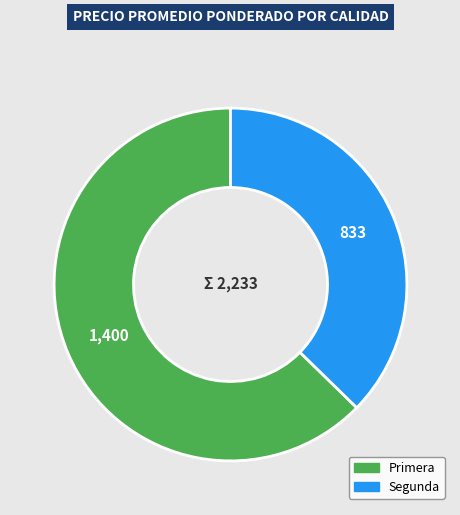

Does any single category account for the majority?

Yes